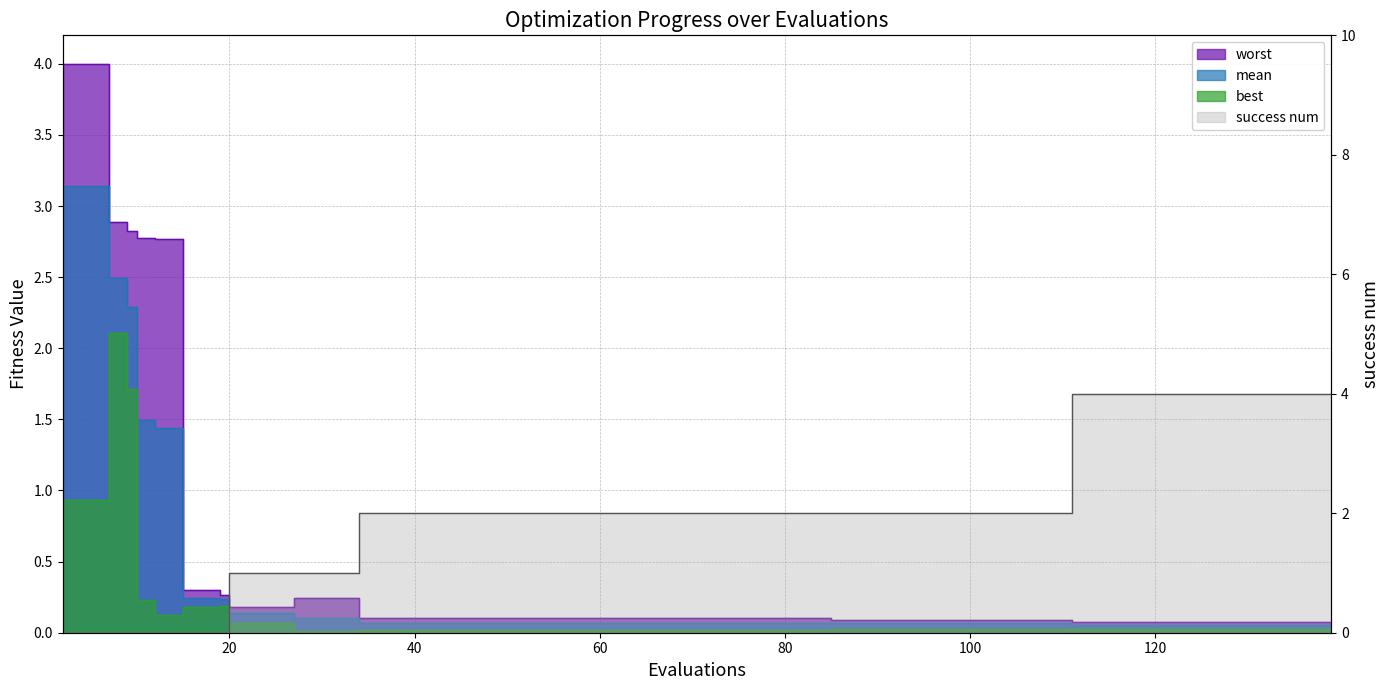

Where do success num and best first cross each other?

19 and 20